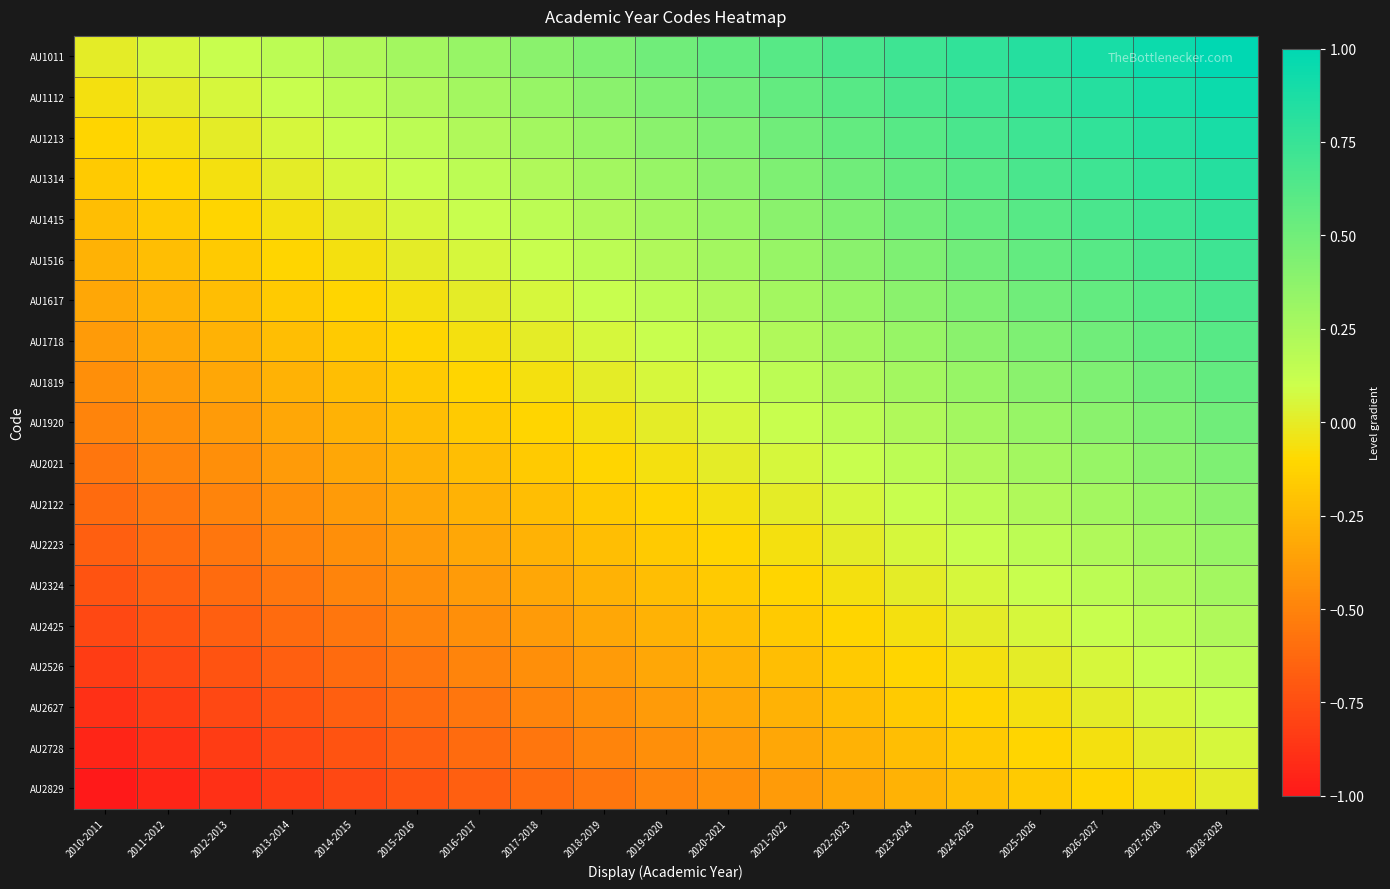

Which series has the widest spread of values?

AU1011